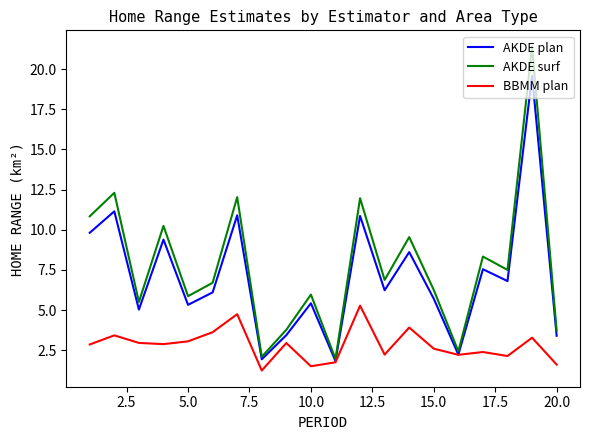

Does the chart display data point markers on the line(s)?

No